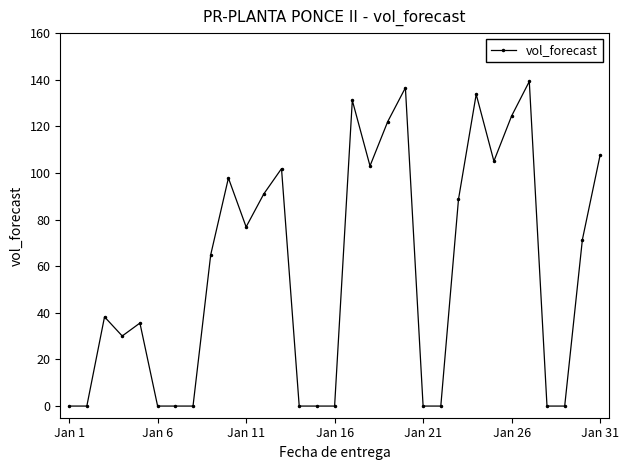

True or false: the data has more than 0 interior local peaks.

True